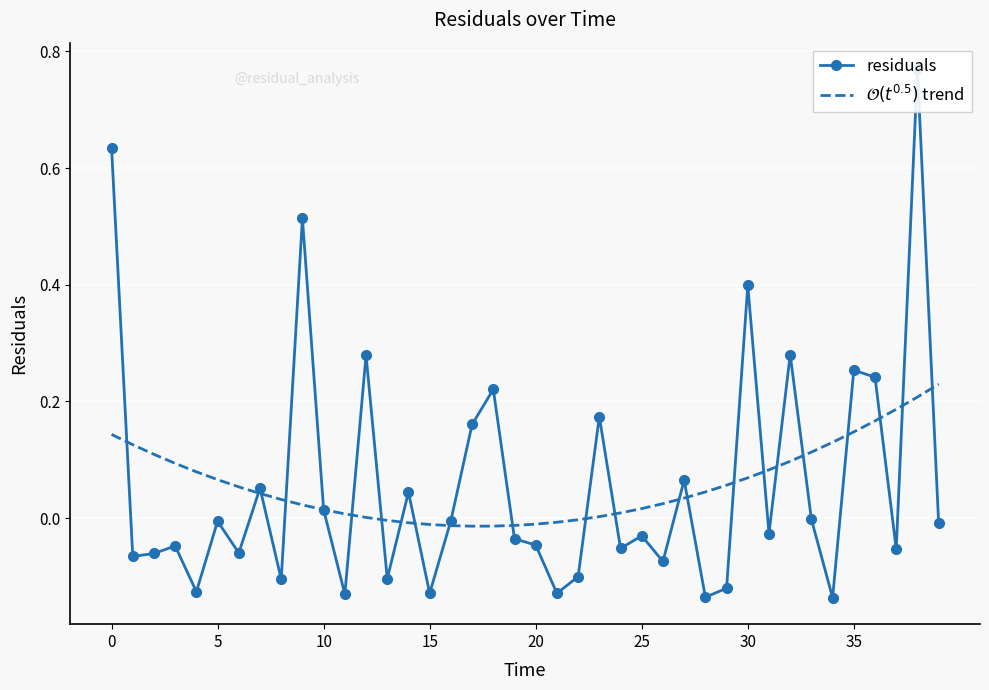

Rank the series at 21 from highest to lowest value.

$\mathcal{O}(t^{0.5})$ trend, residuals